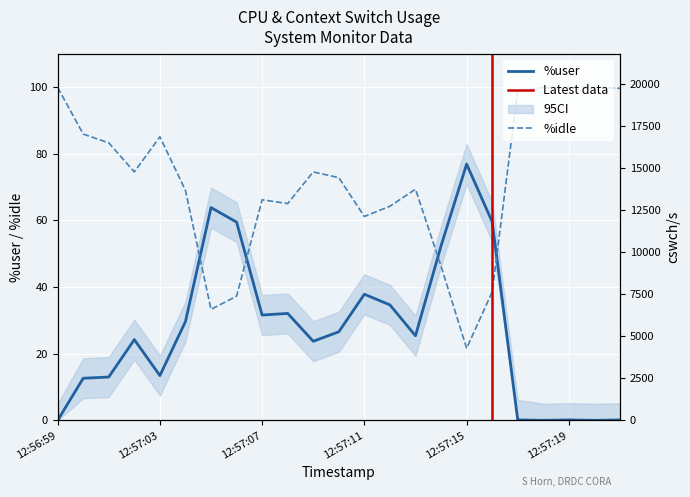

The %user series shows 44.9 at 12:57:07. True or false?

False